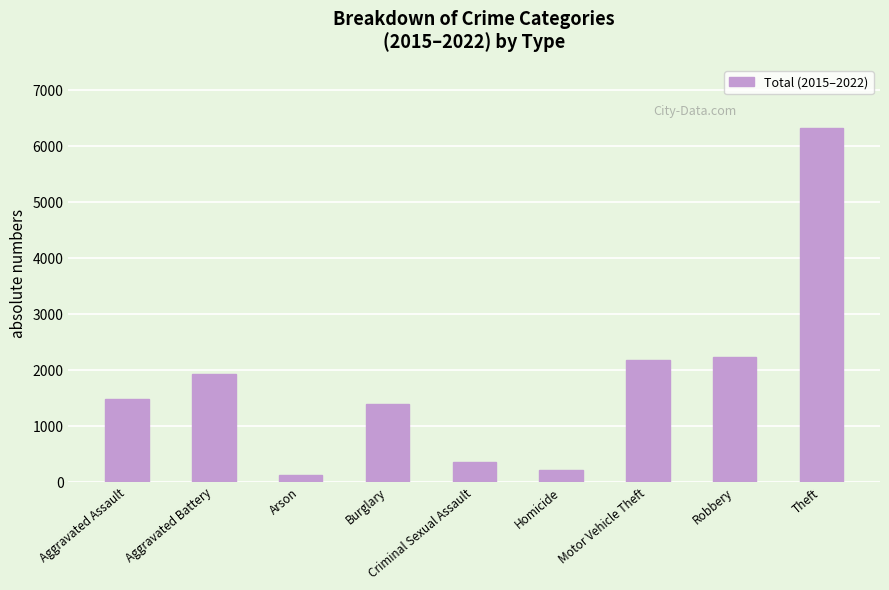

What is the average value?

1804